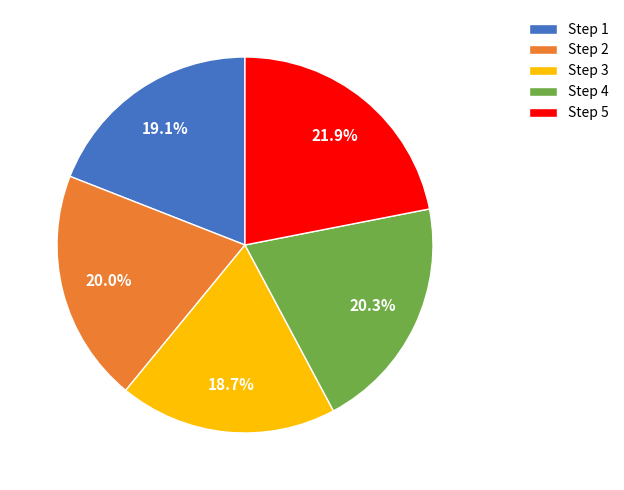

Is there any slice that represents more than half of the pie?

No